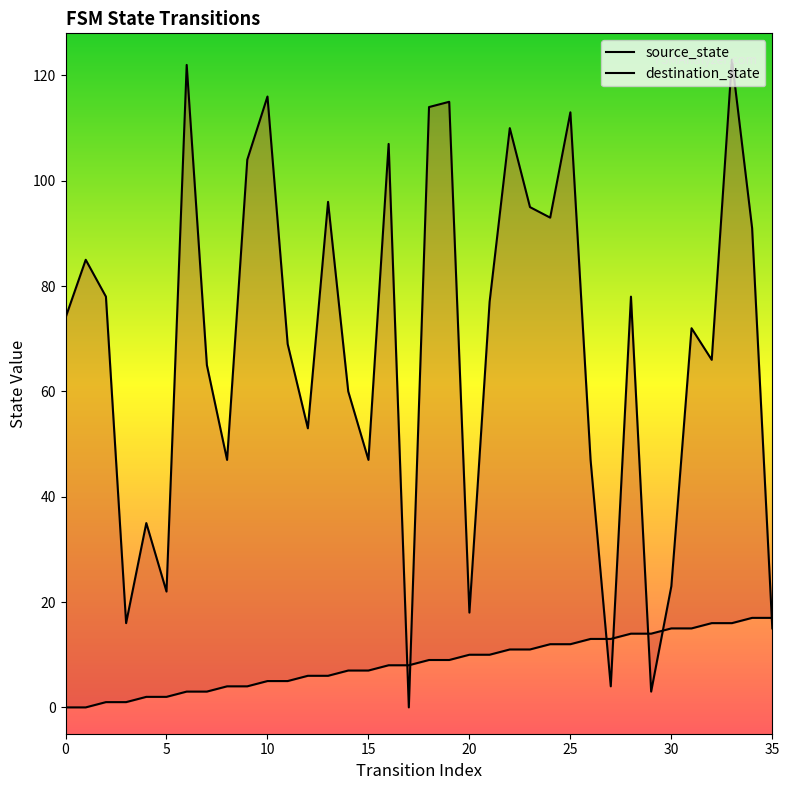

At how many categories does at least one series exceed 86?

13